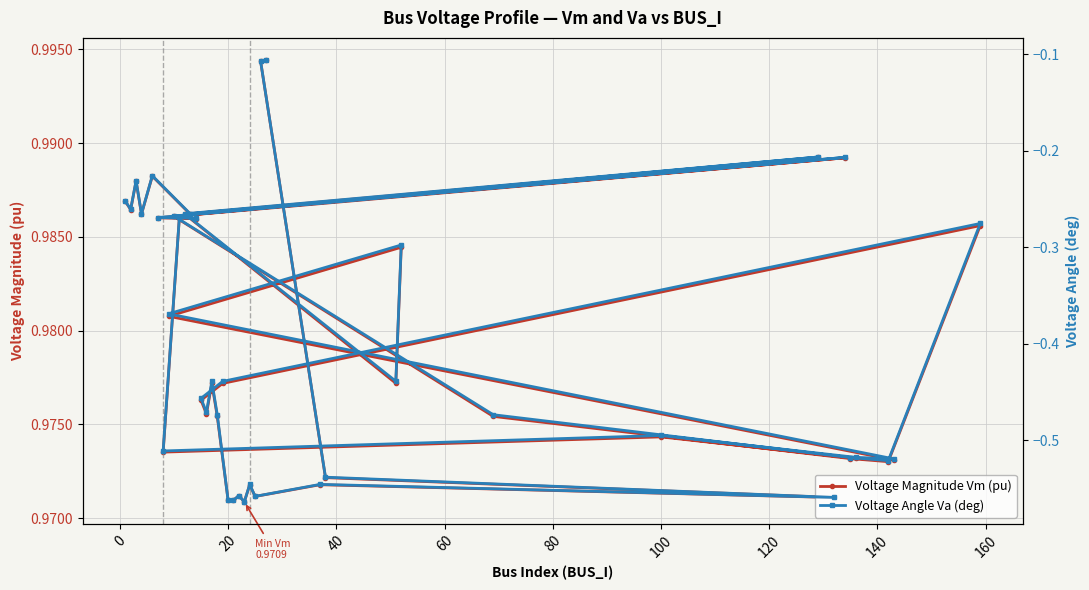

What are all the series names shown in the legend?

Voltage Magnitude Vm (pu), Voltage Angle Va (deg)